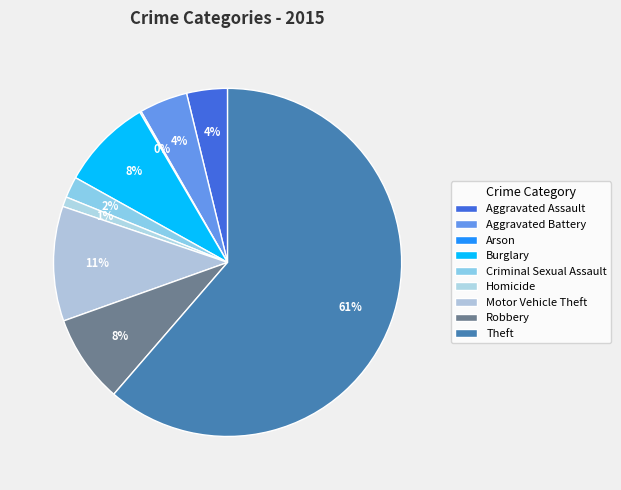

Rank the categories by value from lowest to highest.

Arson, Homicide, Criminal Sexual Assault, Aggravated Assault, Aggravated Battery, Robbery, Burglary, Motor Vehicle Theft, Theft